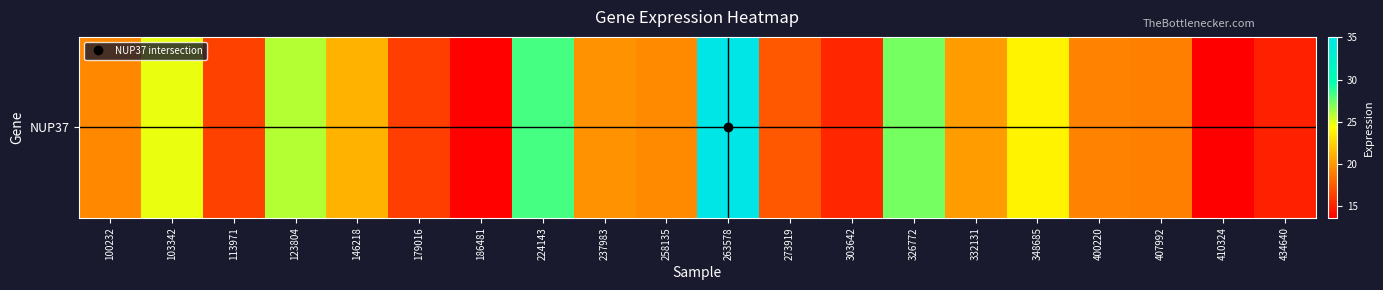

List the labels in order of value, smallest first.

410324, 186481, 434640, 303642, 179016, 113971, 273919, 407992, 400220, 100232, 258135, 237983, 332131, 146218, 348685, 103342, 123804, 326772, 224143, 263578